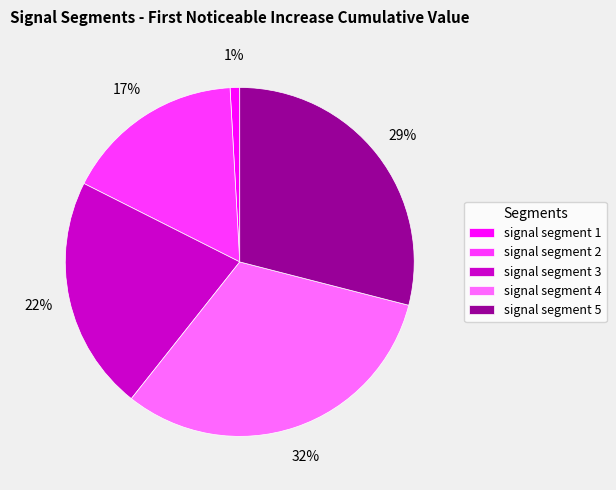

Is signal segment 4 the majority of the pie?

No